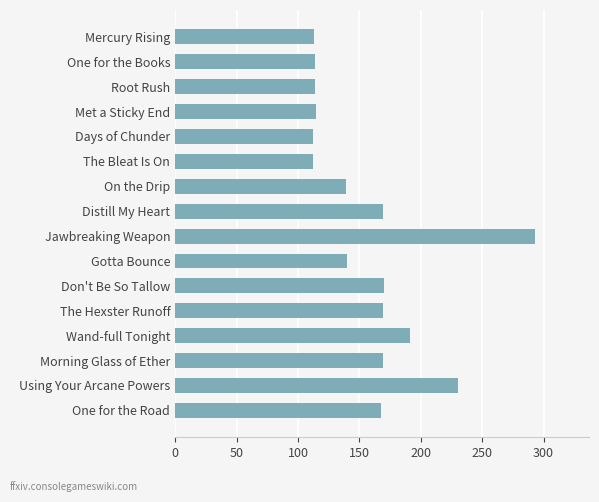

What is the smallest value displayed?

112